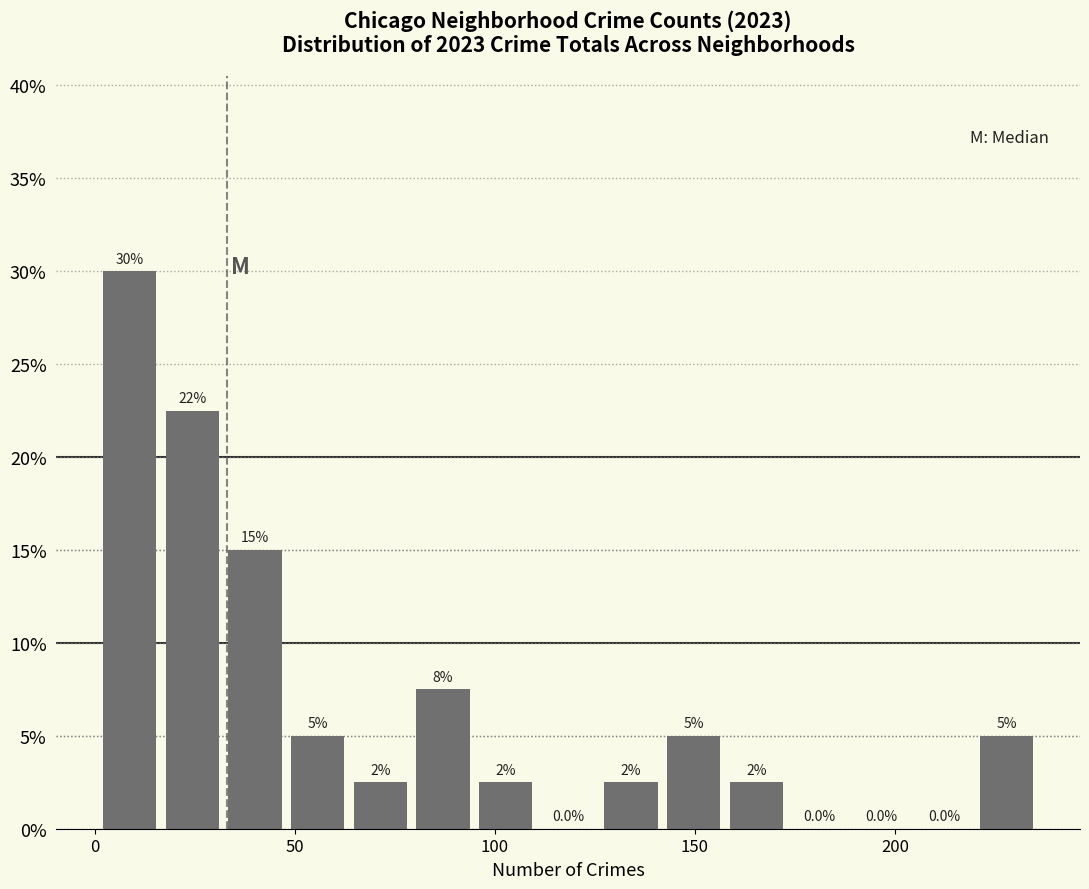

Read against the x-axis, roughly where is the centre of the tallest bar?

10